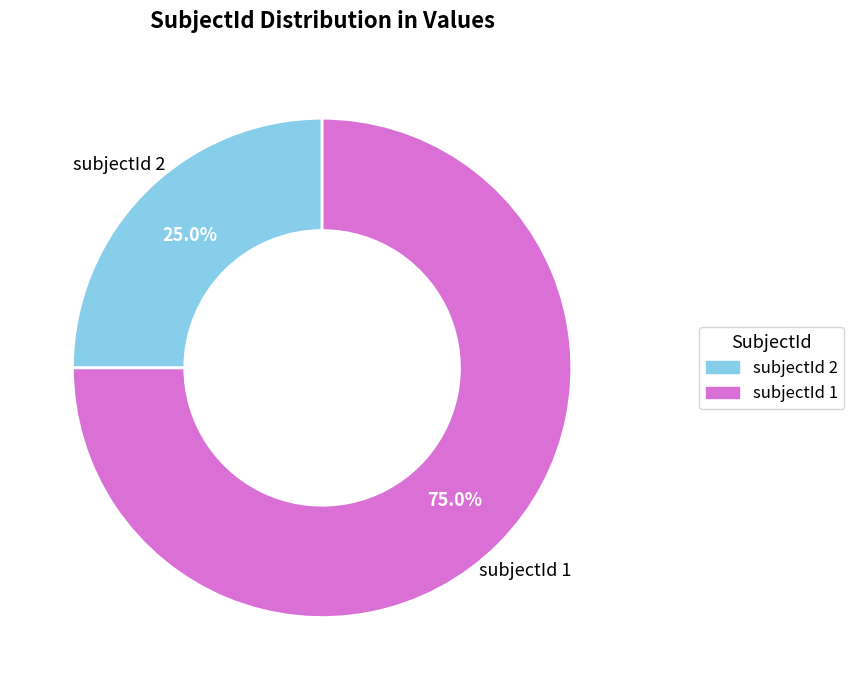

Does any single category account for the majority?

Yes